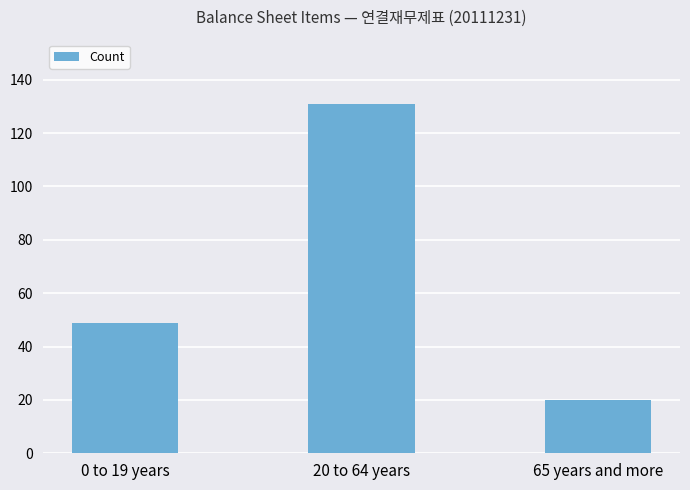

Where is the data nearest to the value 75?

0 to 19 years